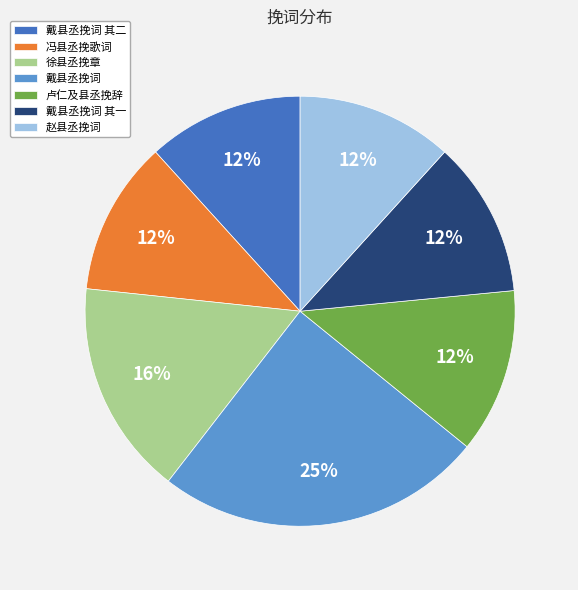

The 戴县丞挽词 其一 slice represents 12% of the pie. True or false?

True